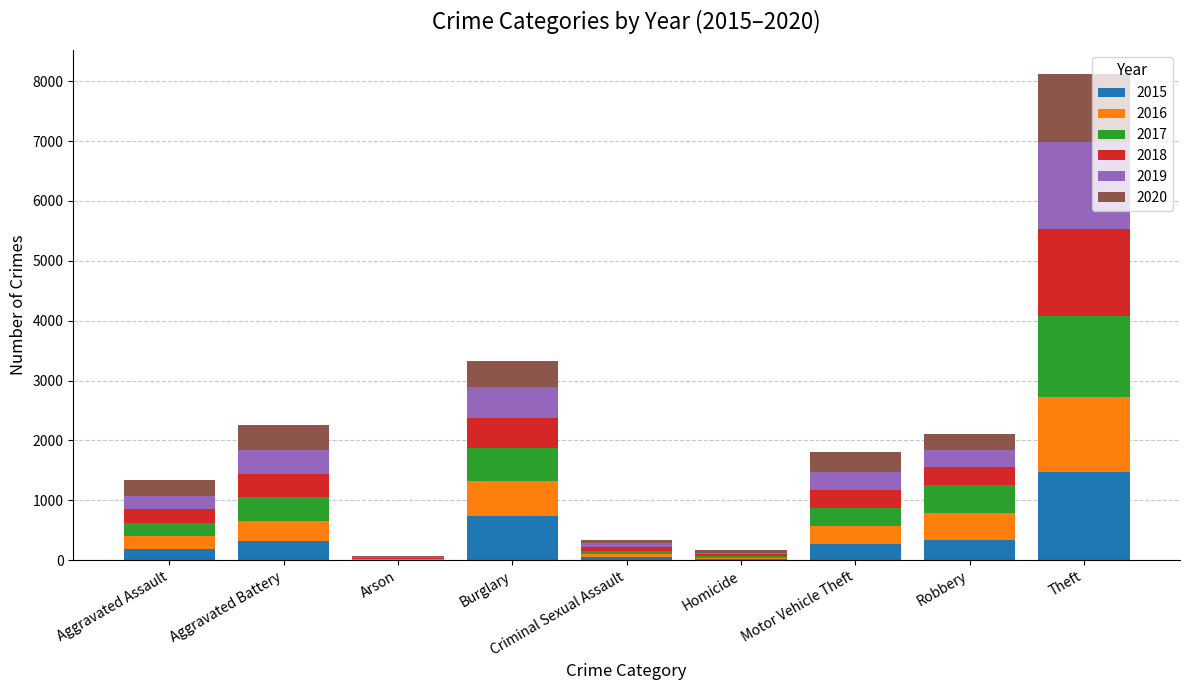

What are all the series names shown in the legend?

2015, 2016, 2017, 2018, 2019, 2020